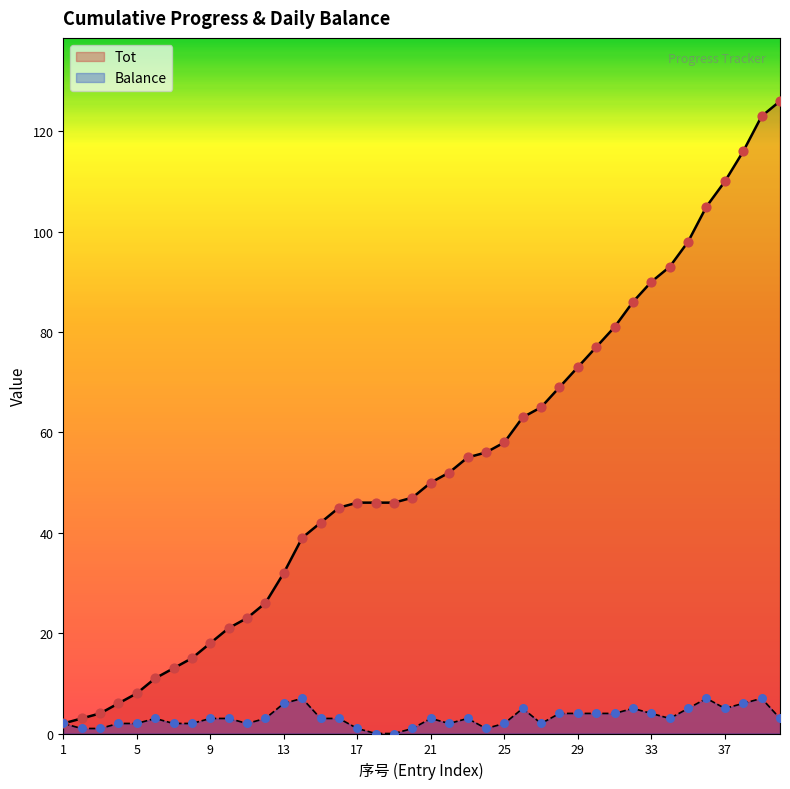

Which series contains the highest Y value?

Tot